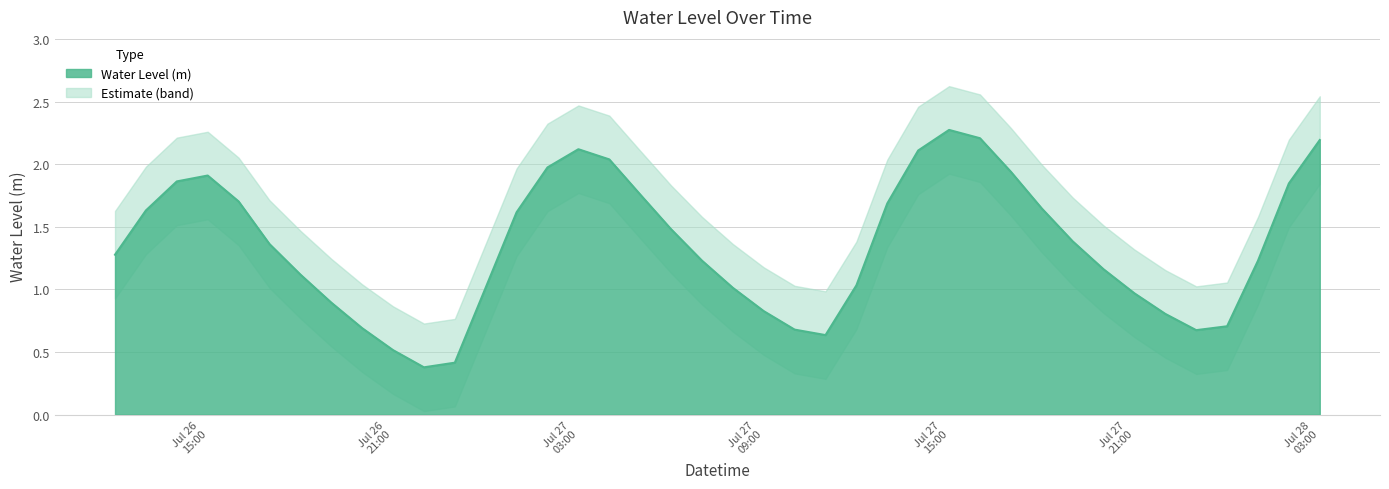

What is the label of the 21st point from the left?

2024-07-27 08:00:00